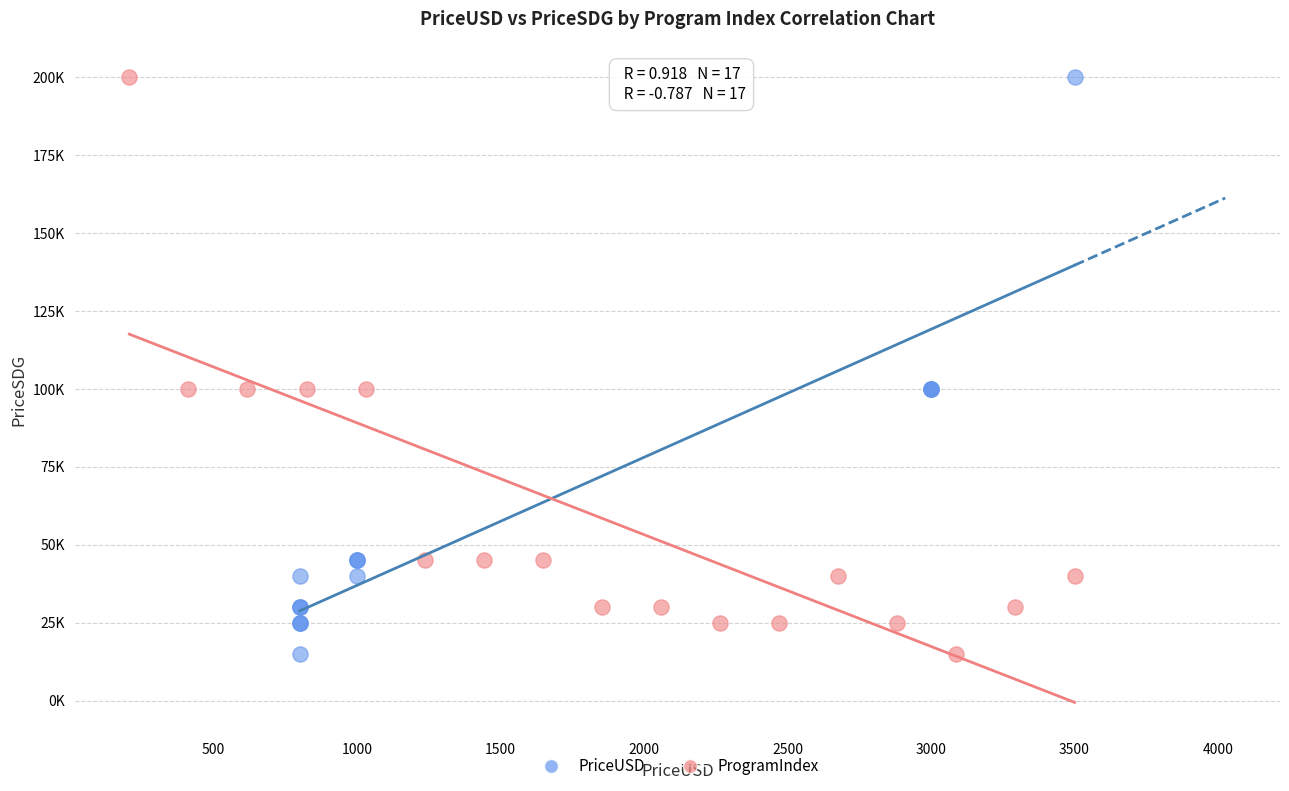

What are all the series names shown in the legend?

PriceUSD, ProgramIndex